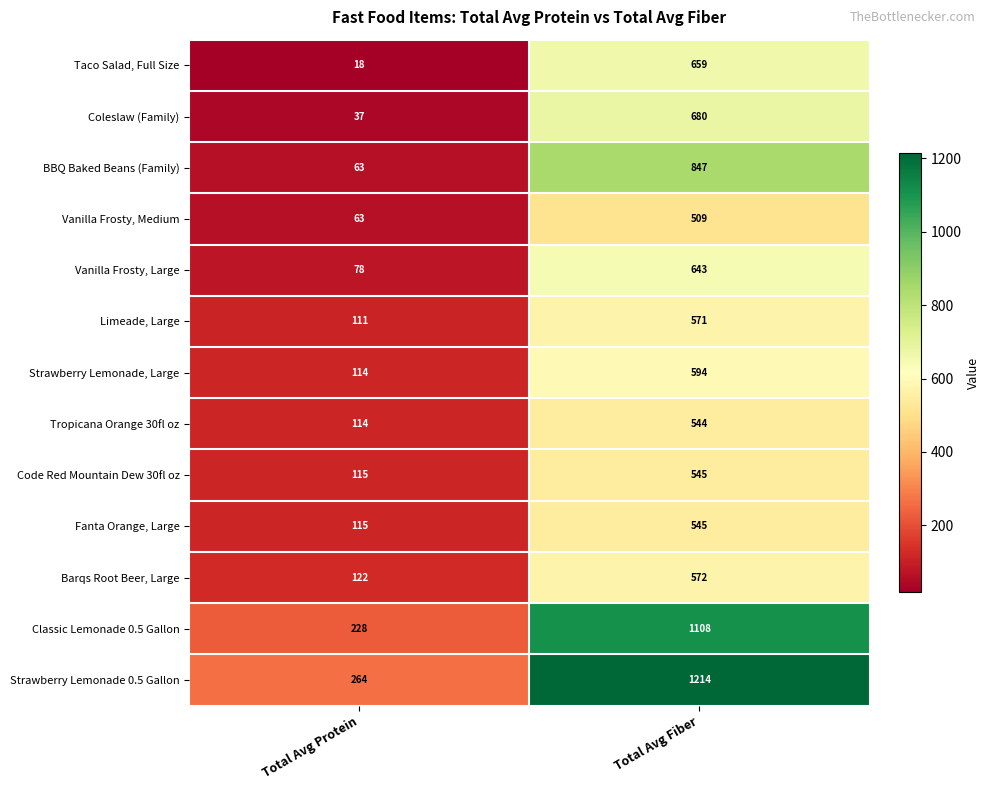

What is the minimum value for Tropicana Orange 30fl oz?

114